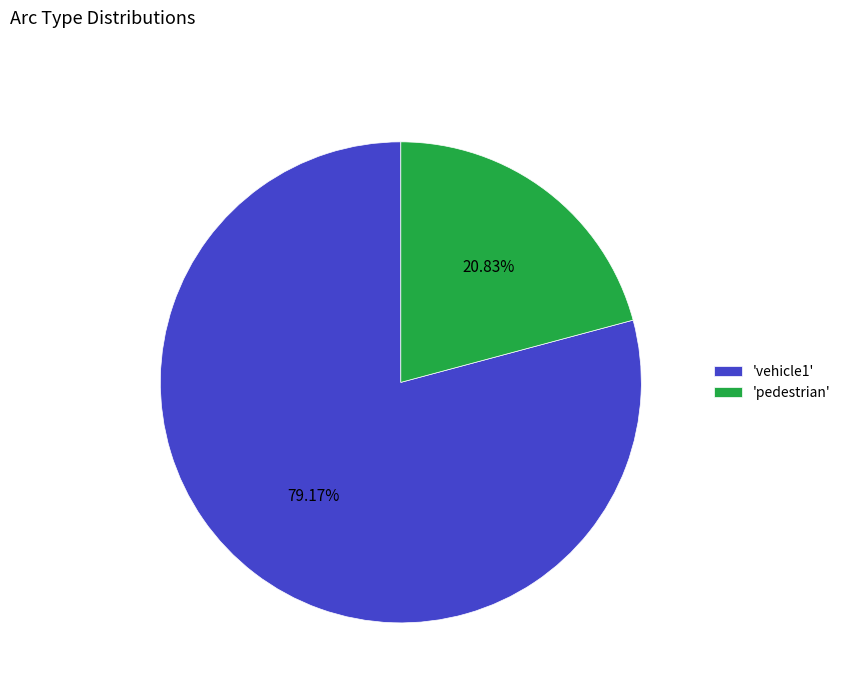

Which has a higher value, 'vehicle1' or 'pedestrian'?

'vehicle1'